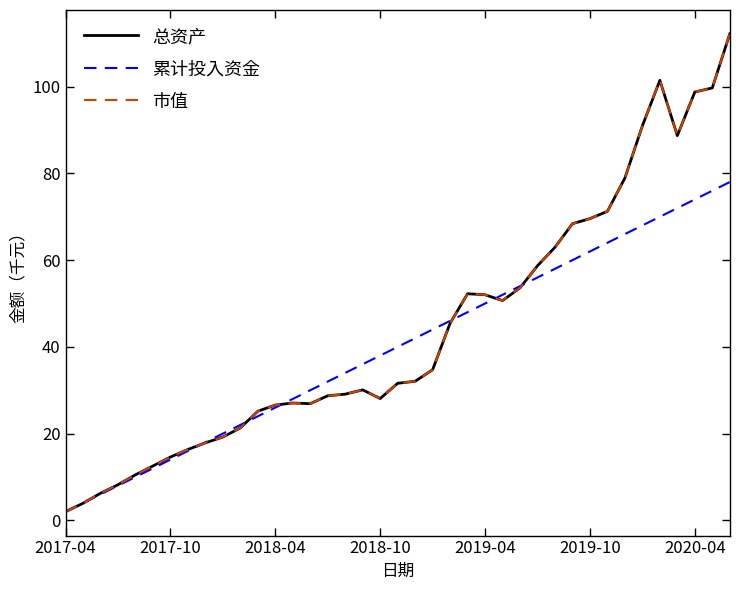

Is this an area chart (filled region under the line)?

No